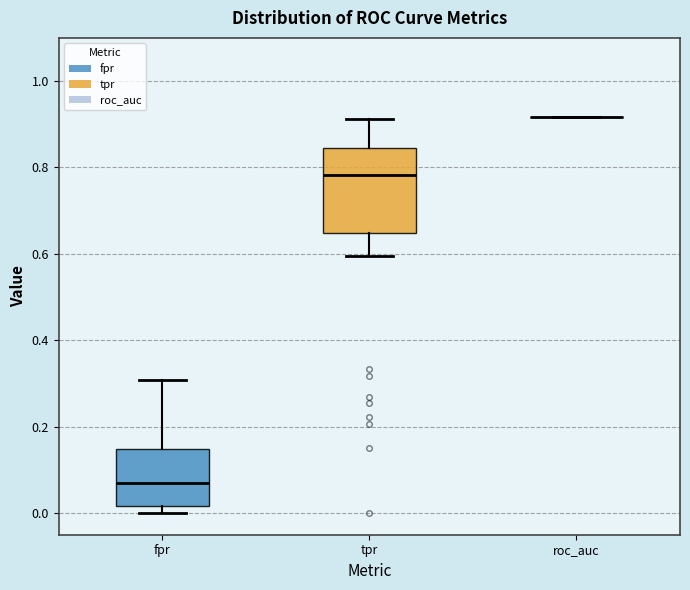

Reading left to right, transcribe this box plot: for each box, give where its median line is, the range the box spans, and where its two whiskers end, as read against the y-axis. The values are not printed on the chart, so give them approximately, as read against the axis.

fpr: median 0.08, box 0.02 to 0.14, whiskers 0.00 to 0.30
tpr: median 0.78, box 0.64 to 0.84, whiskers 0.60 to 0.92
roc_auc: box collapsed to a line at 0.92, whiskers 0.92 to 0.92